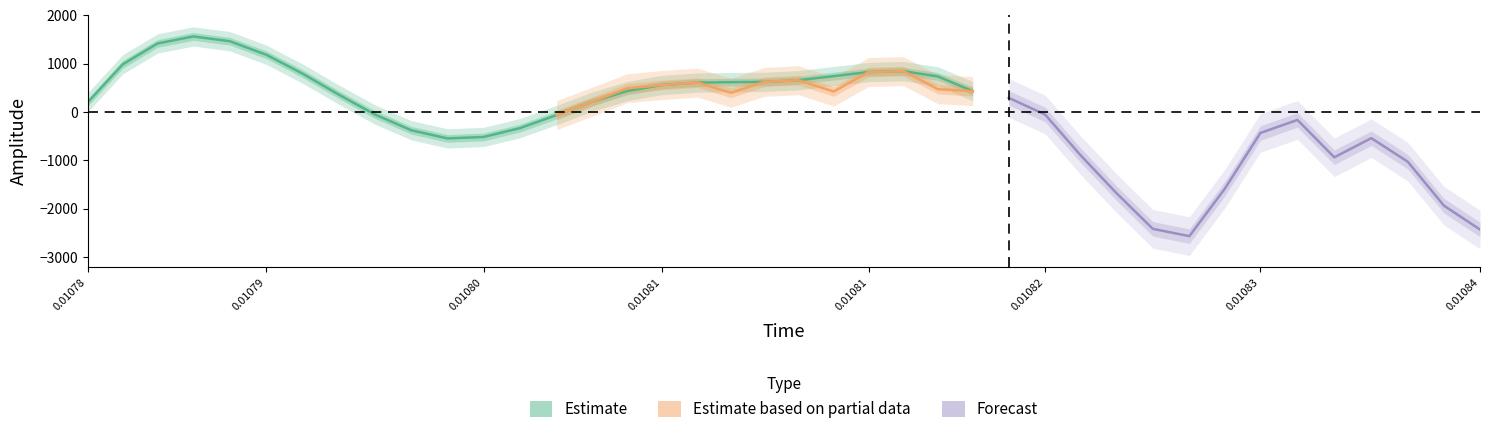

What is the lowest value of the spline series?

-2416.4